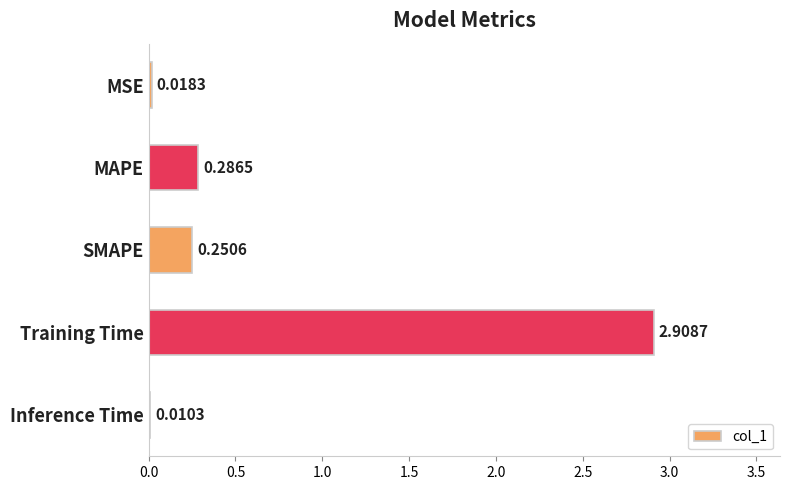

What is the greatest value displayed?

2.9